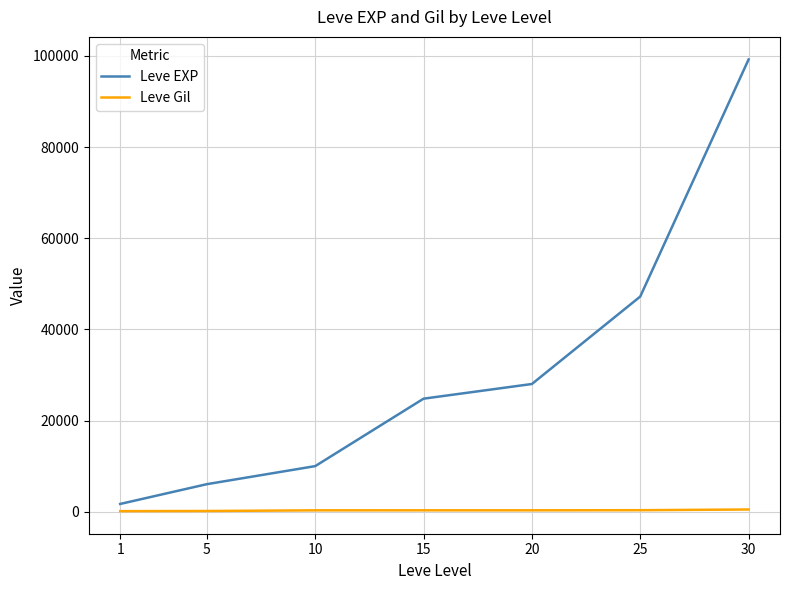

Rank the series by their average value, from lowest to highest.

Leve Gil, Leve EXP